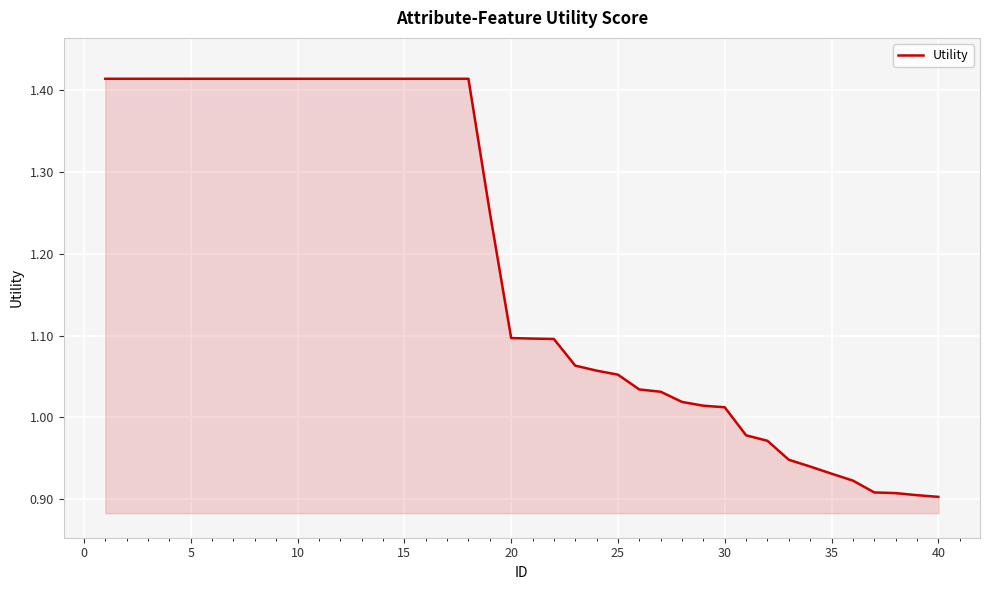

Does the chart have visible grid lines?

Yes